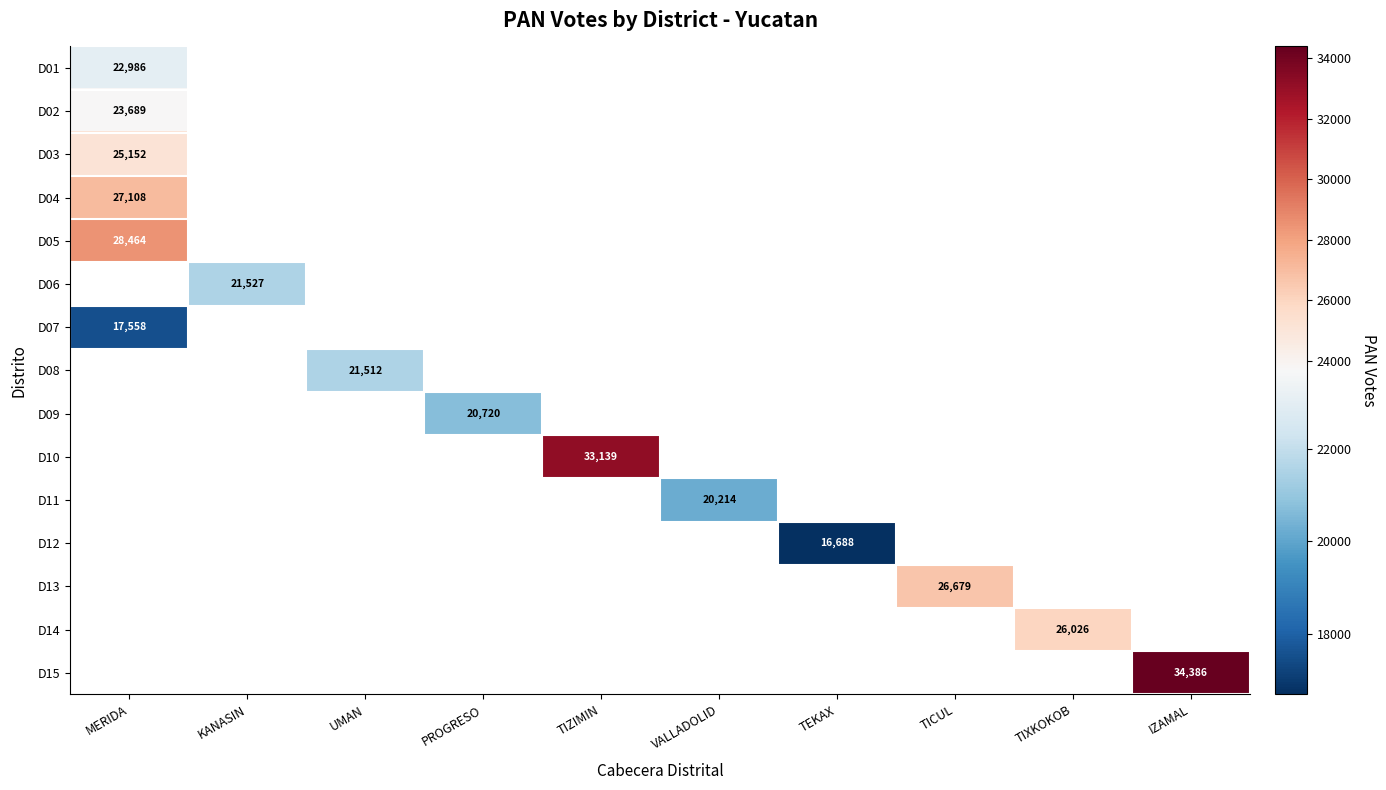

Is the value of D08 at PROGRESO greater than the value of D15 at TIXKOKOB?

No